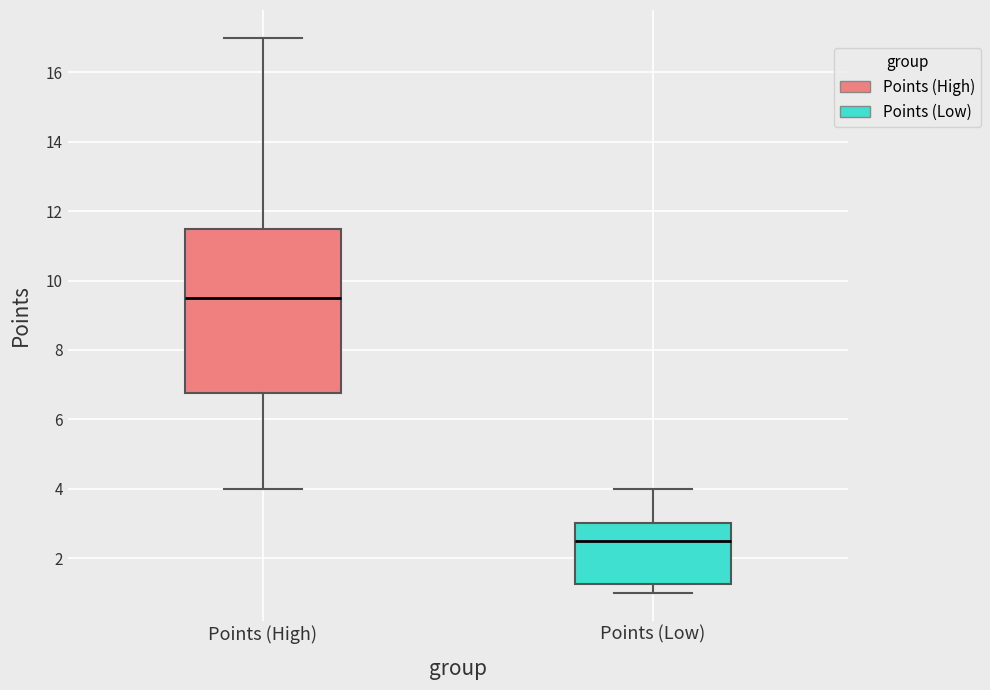

Reading left to right, read every box against the y-axis: the position of its median line, the range the box covers, and the ends of its whiskers. The values are not printed on the chart, so give them approximately, as read against the axis.

Points (High): median 9.6, box 6.8 to 11.6, whiskers 4.0 to 17.0
Points (Low): median 2.6, box 1.2 to 3.0, whiskers 1.0 to 4.0